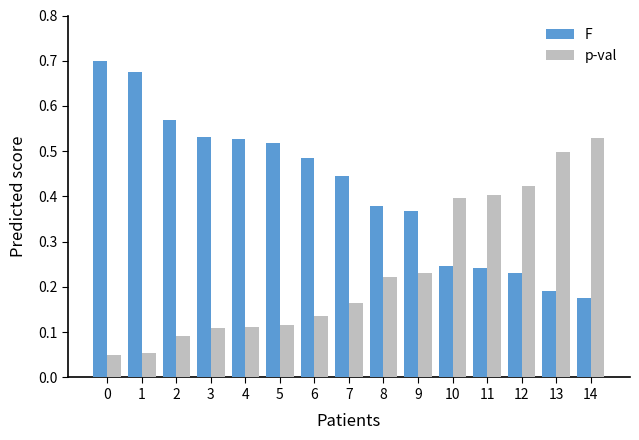

What is the difference between the highest and lowest values at 13?

0.3